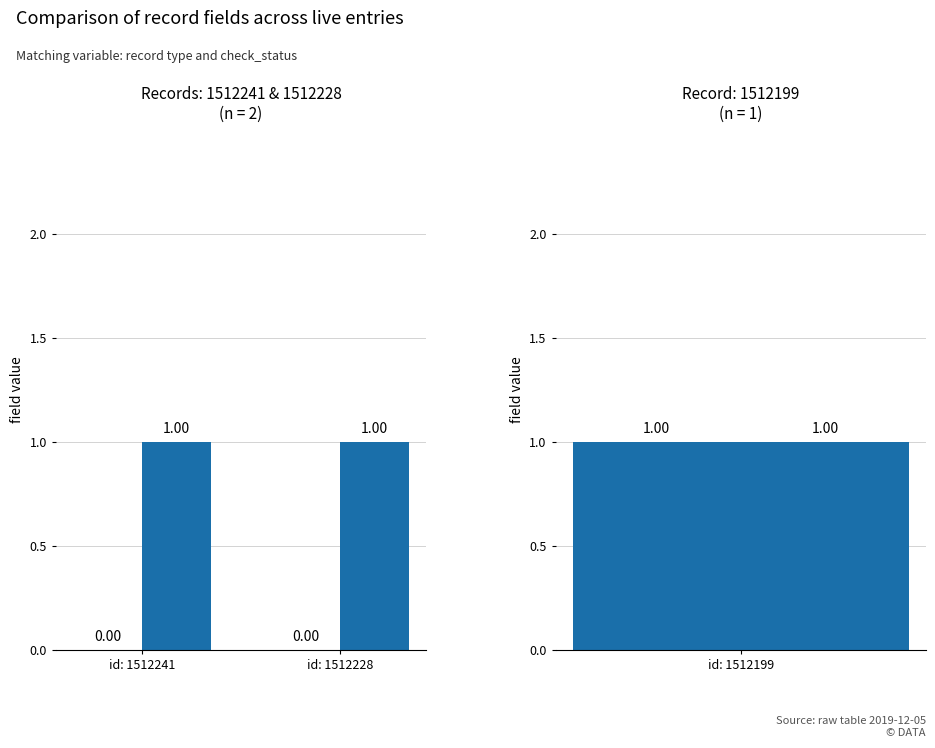

What are all the series names shown in the legend?

type, check_status